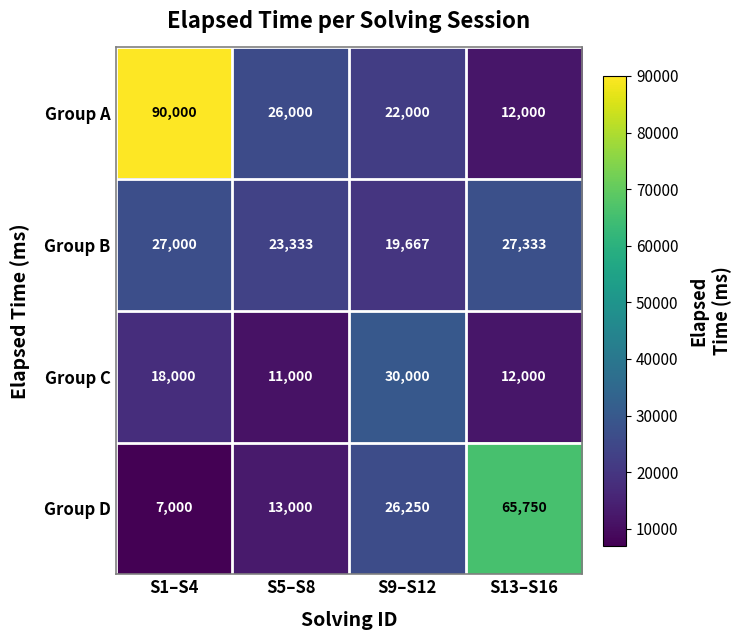

Reading left to right, list all the values displayed in this chart.

Group A: S1–S4=90000	S5–S8=26000	S9–S12=22000	S13–S16=12000
Group B: S1–S4=27000	S5–S8=23333	S9–S12=19667	S13–S16=27333
Group C: S1–S4=18000	S5–S8=11000	S9–S12=30000	S13–S16=12000
Group D: S1–S4=7000	S5–S8=13000	S9–S12=26250	S13–S16=65750